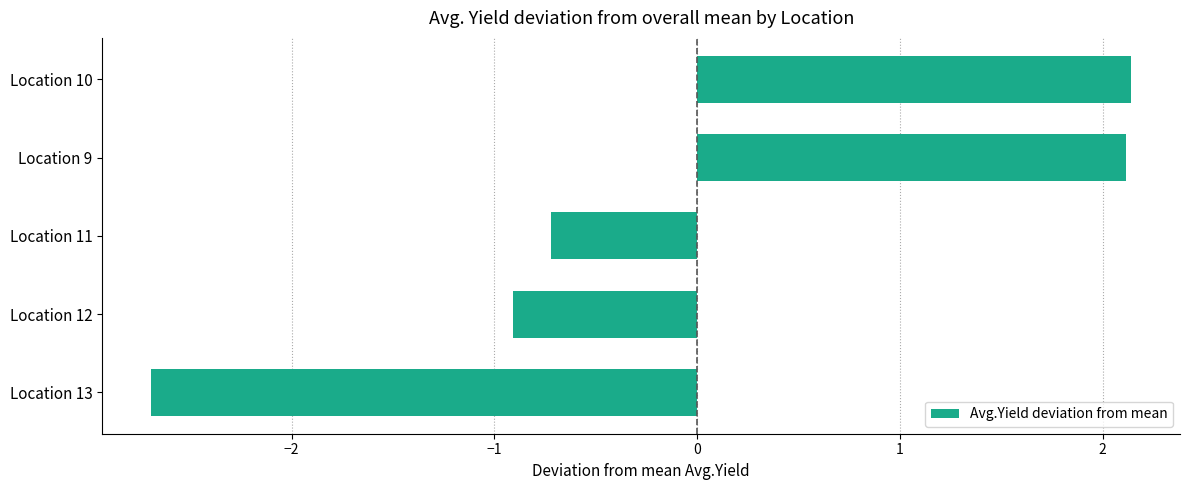

How many bars are there in total?

5